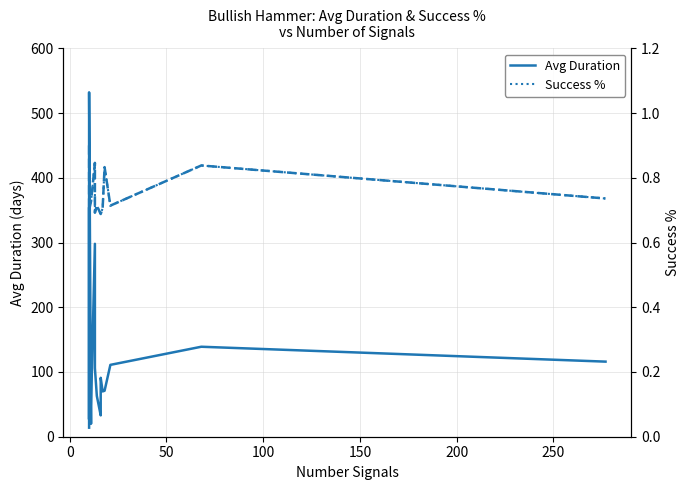

True or false: Avg Duration and Success % cross at least once.

False